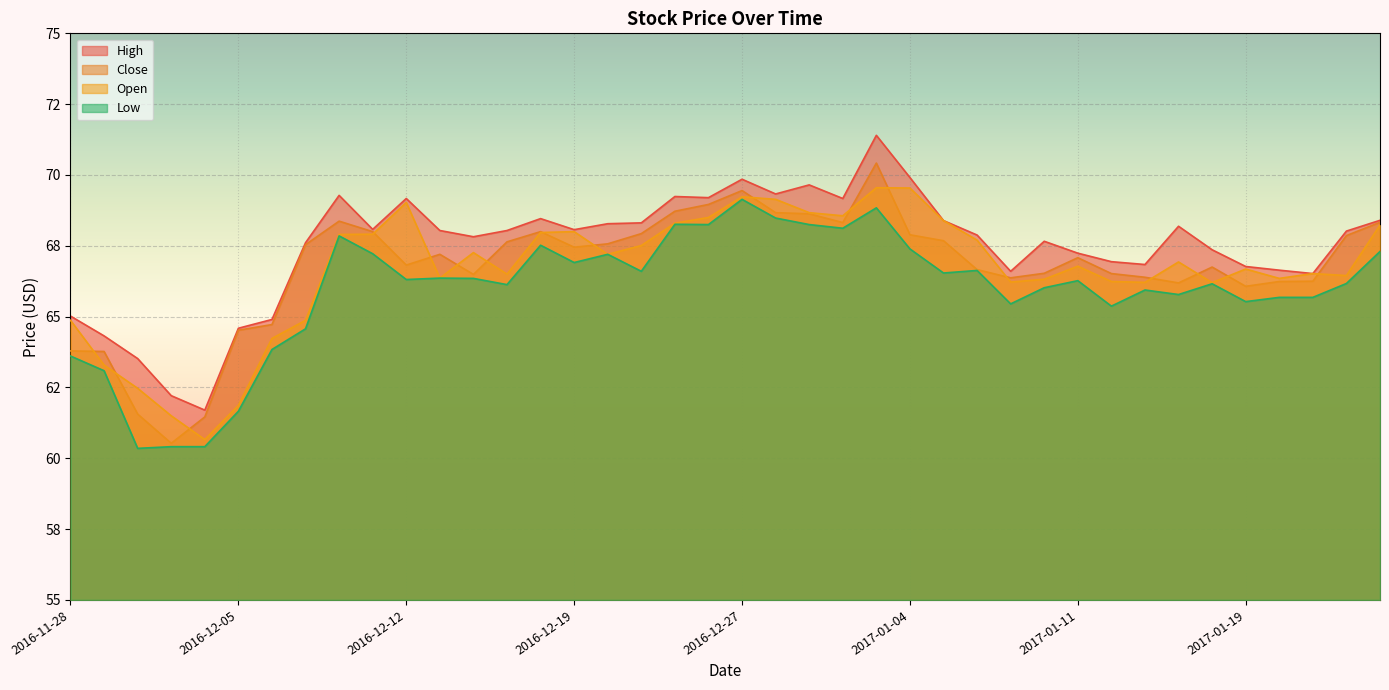

What is the value of the High point at the 17th from the left?

68.3